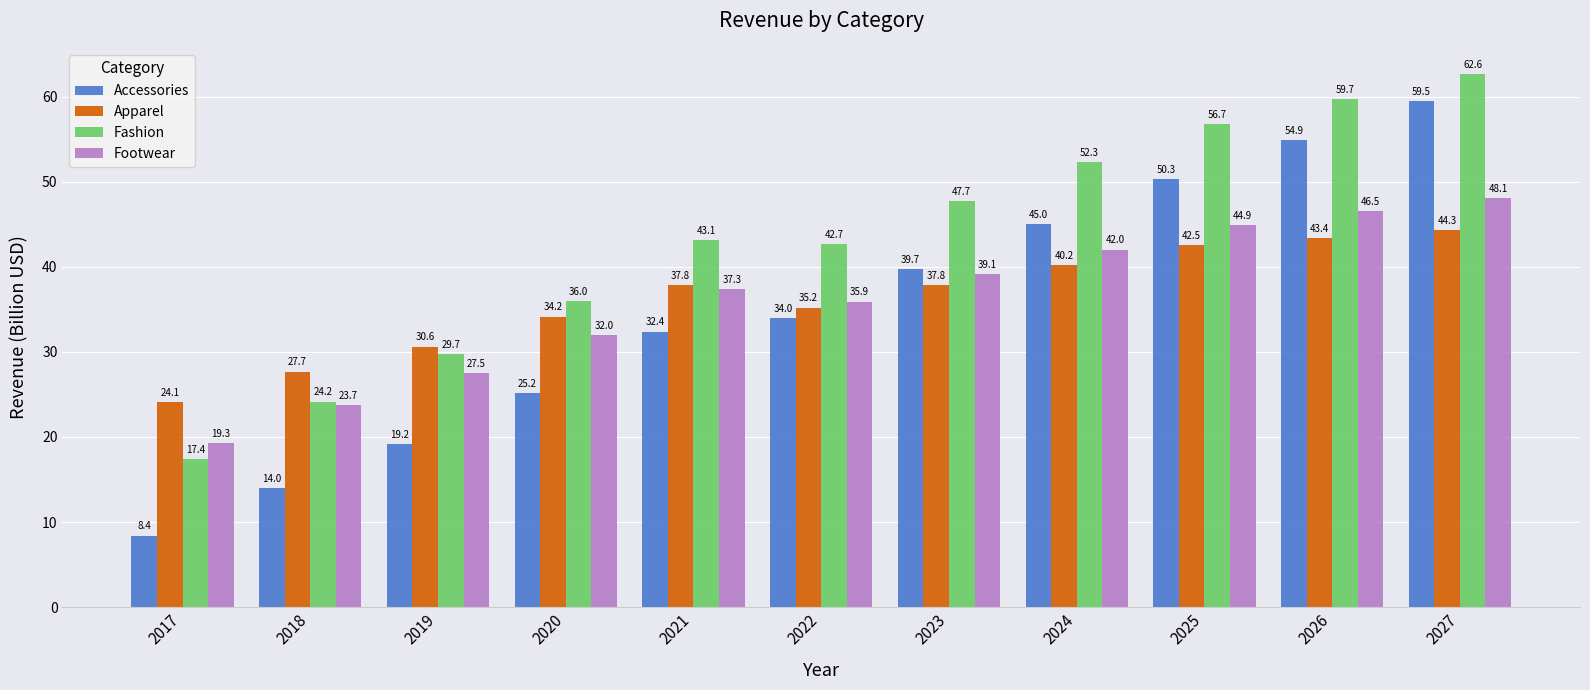

Where does the Footwear series first go above 37?

2021